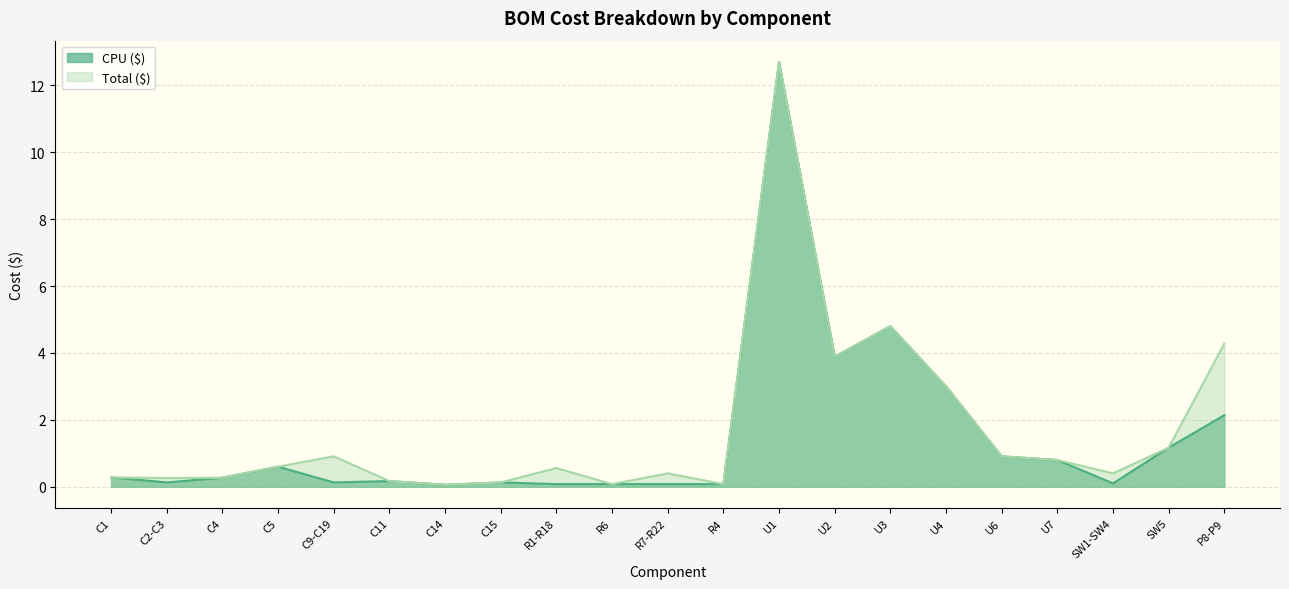

The value of Total ($) at U6 is 0.9. True or false?

True